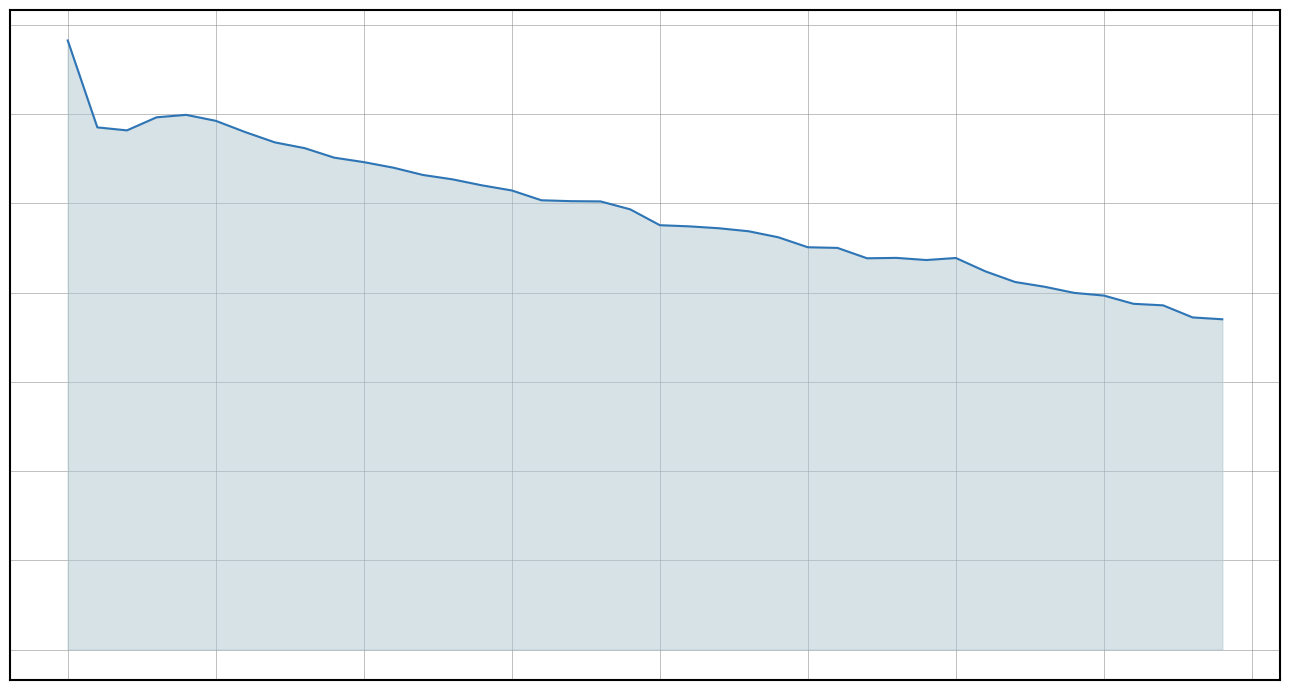

Rank the categories by value from lowest to highest.

39, 38, 37, 36, 35, 34, 33, 32, 31, 29, 27, 30, 28, 26, 25, 24, 23, 22, 21, 20, 19, 18, 17, 16, 15, 14, 13, 12, 11, 10, 9, 8, 7, 6, 2, 1, 5, 3, 4, 0